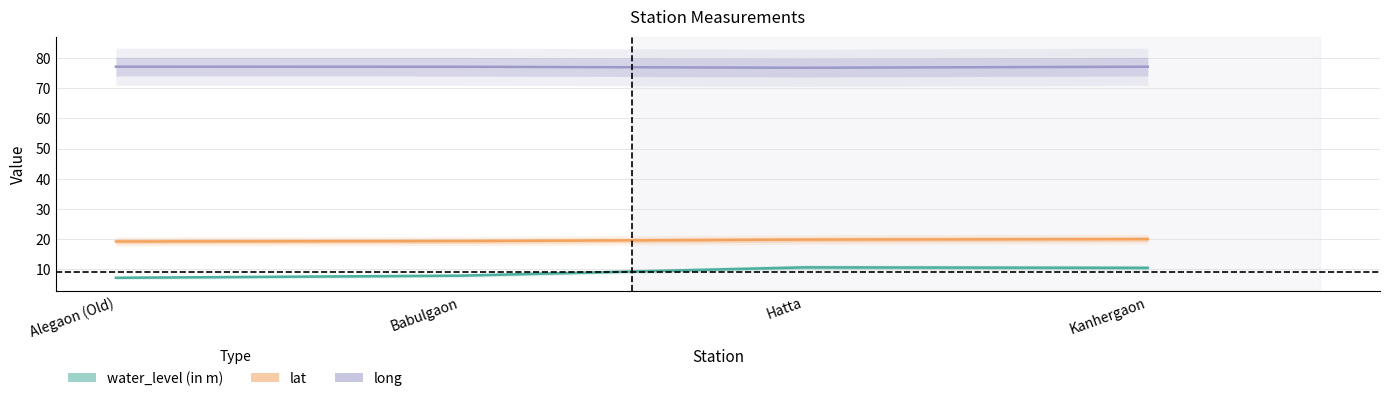

At which category does long reach its first local valley?

Hatta